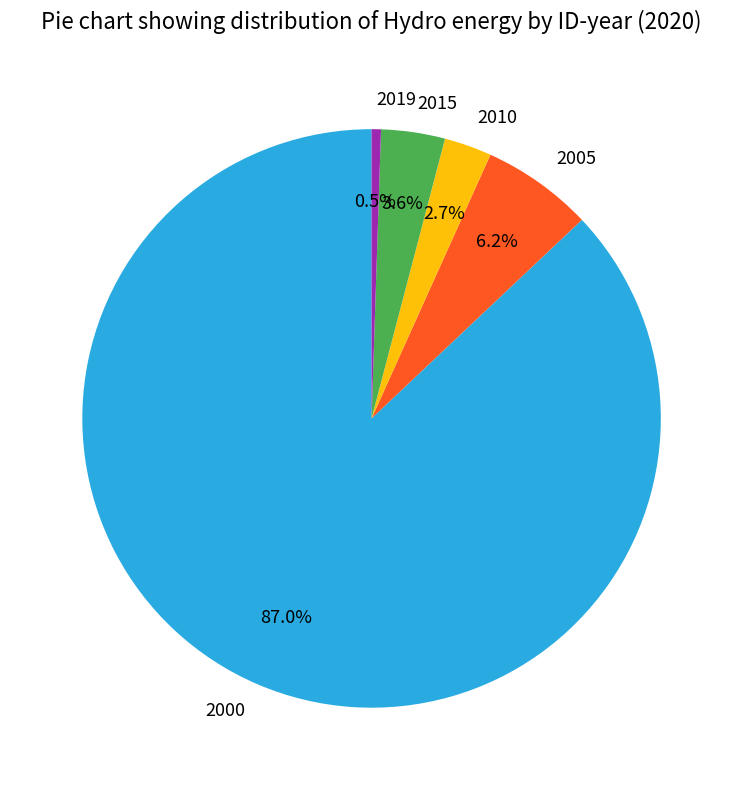

What is the ratio of the value at 2010 to the value at 2019?

5.1